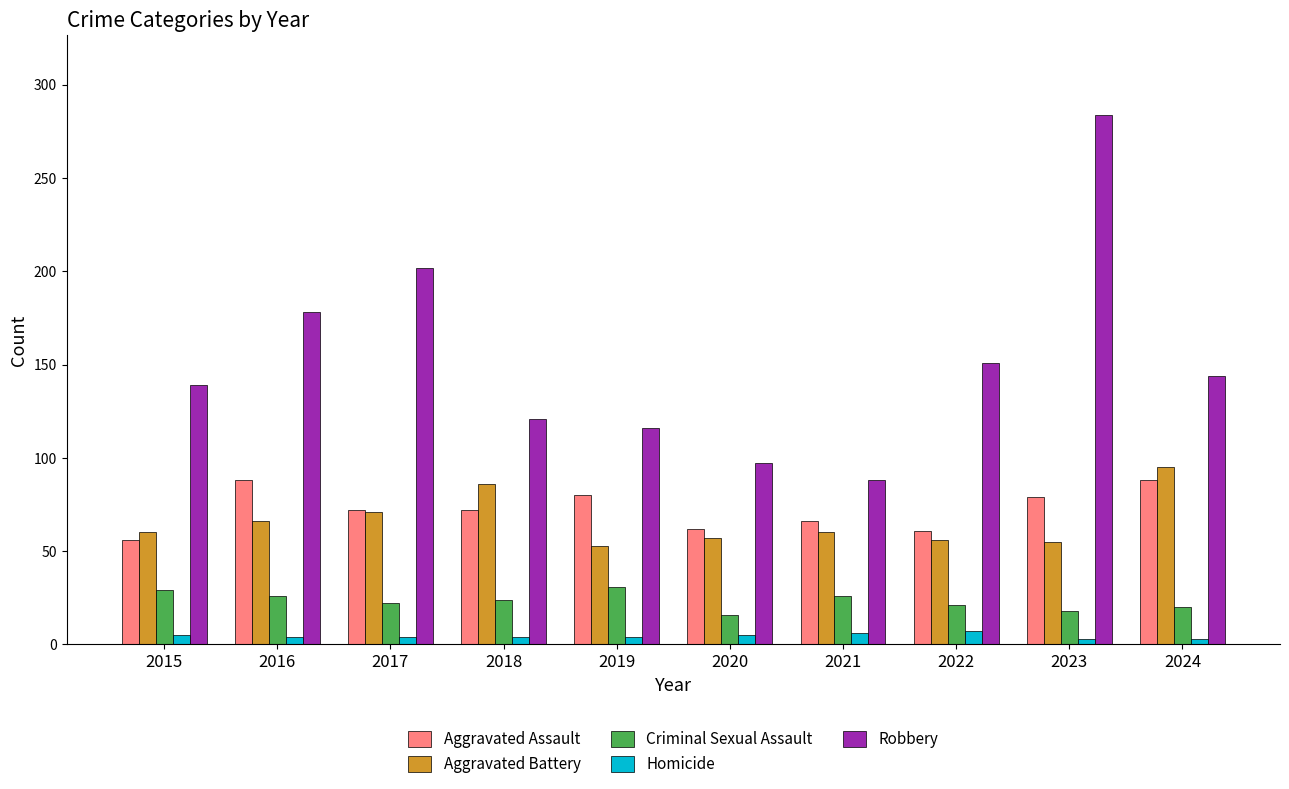

What is the difference between the maximum and second lowest values in the Criminal Sexual Assault series?

13